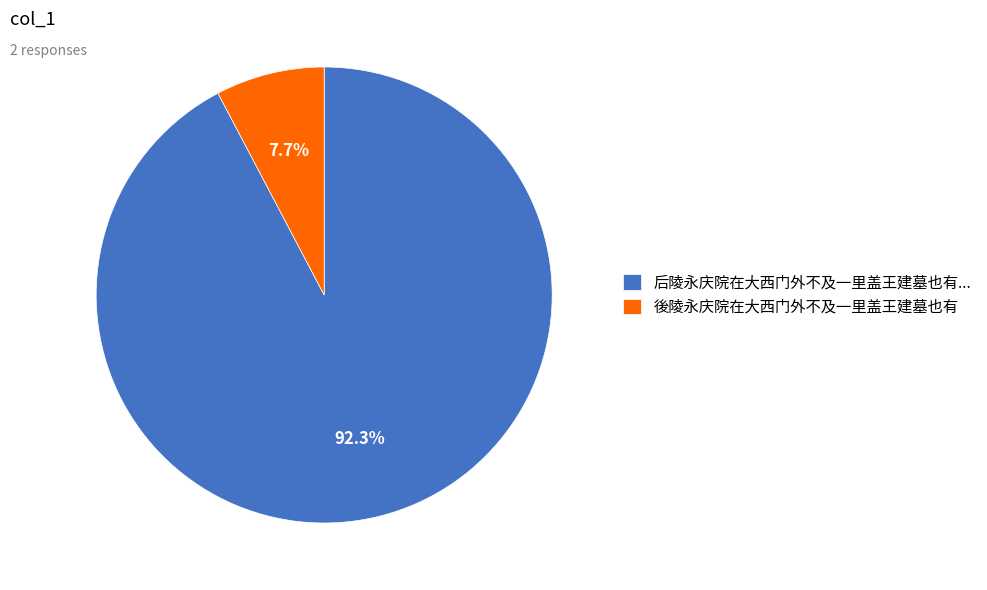

What percentage is NOT represented by 后陵永庆院在大西门外不及一里盖王建墓也有...?

7.7%